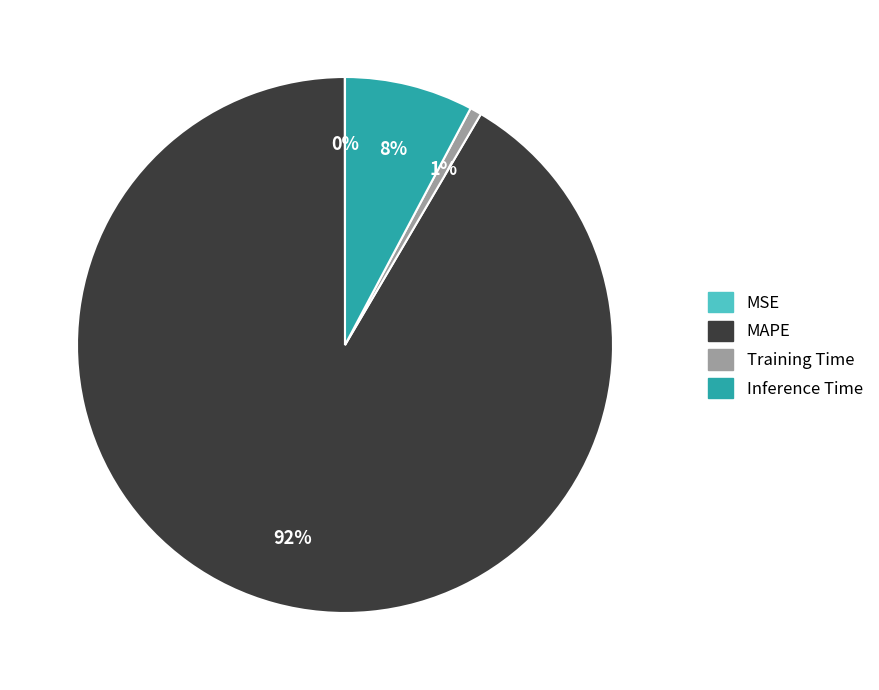

To the nearest percent, what percentage of the pie is Training Time?

1%